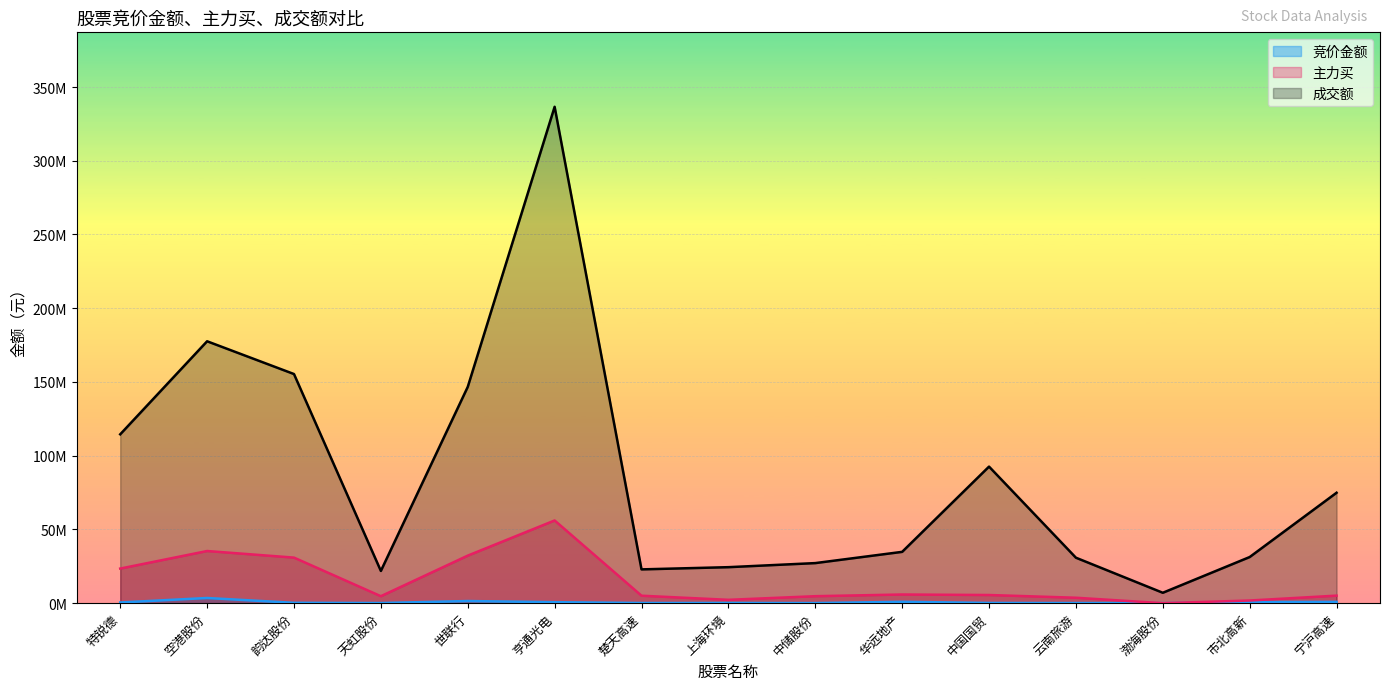

What is the sum of all 成交额 values?

1298511543